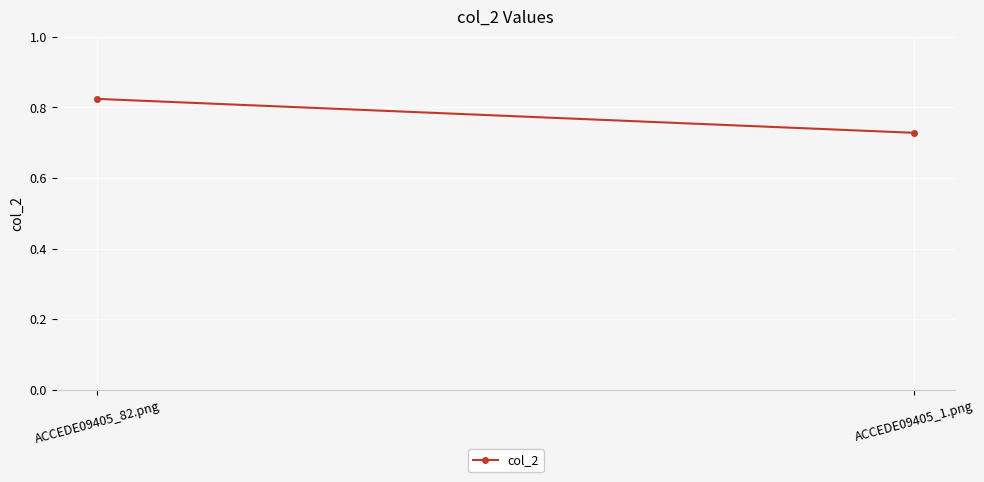

Rank the categories by value from highest to lowest.

ACCEDE09405_82.png, ACCEDE09405_1.png